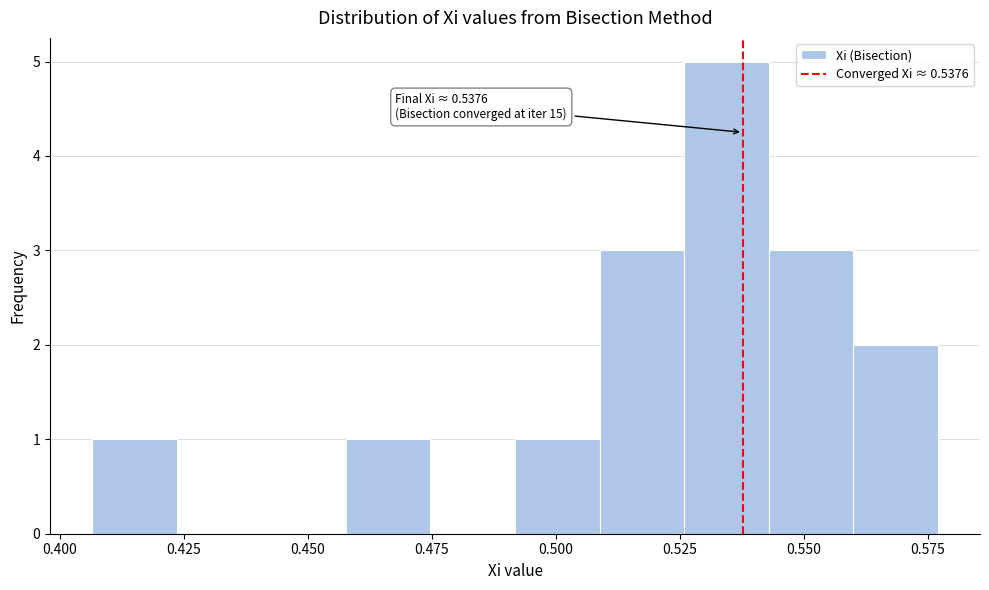

Around what value on the x-axis is the tallest bar? Give the approximate position of its centre, as read against the axis.

0.535